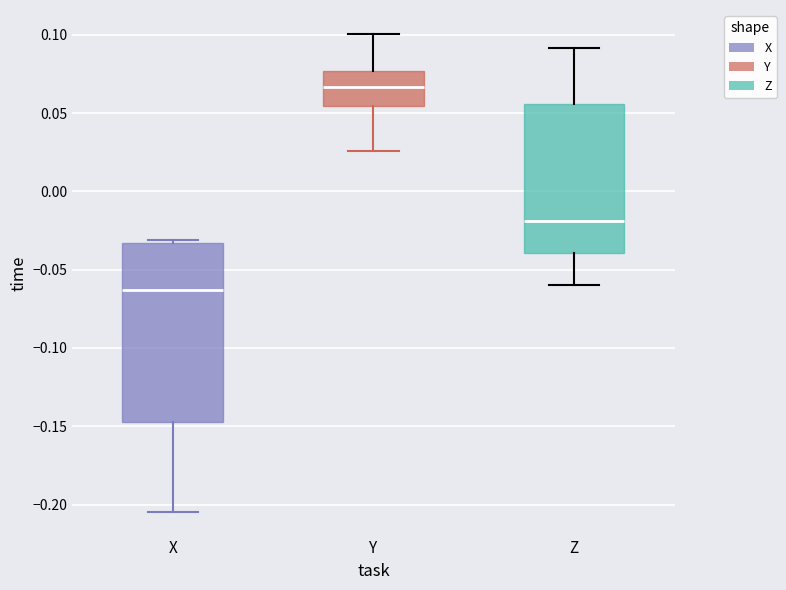

Which box is the tallest, from its lower edge to its upper edge?

X